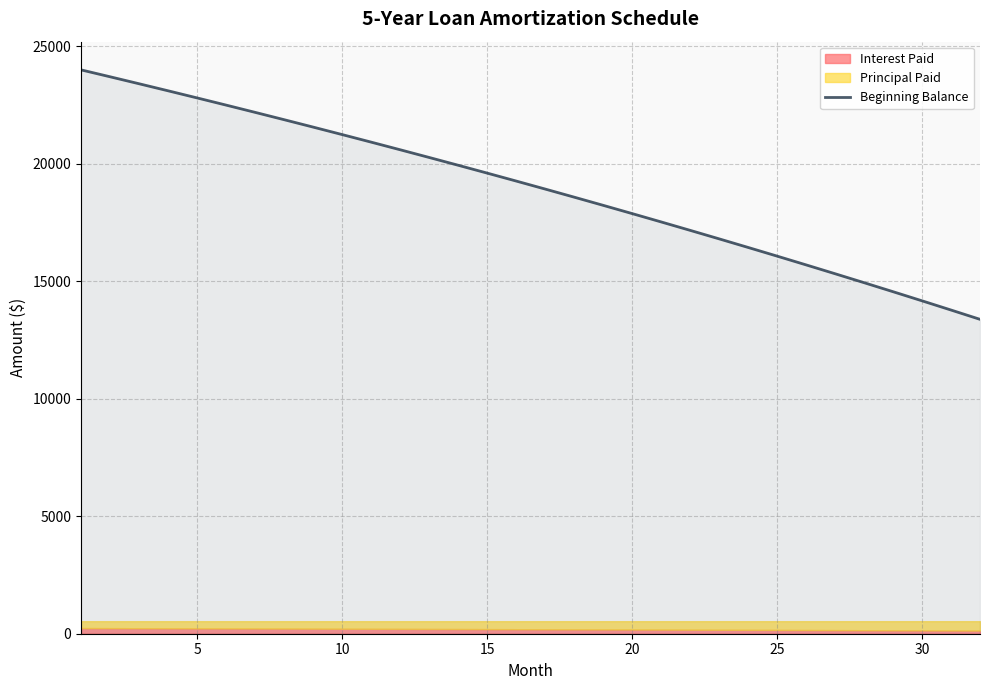

What is the greatest value displayed?

24000.0